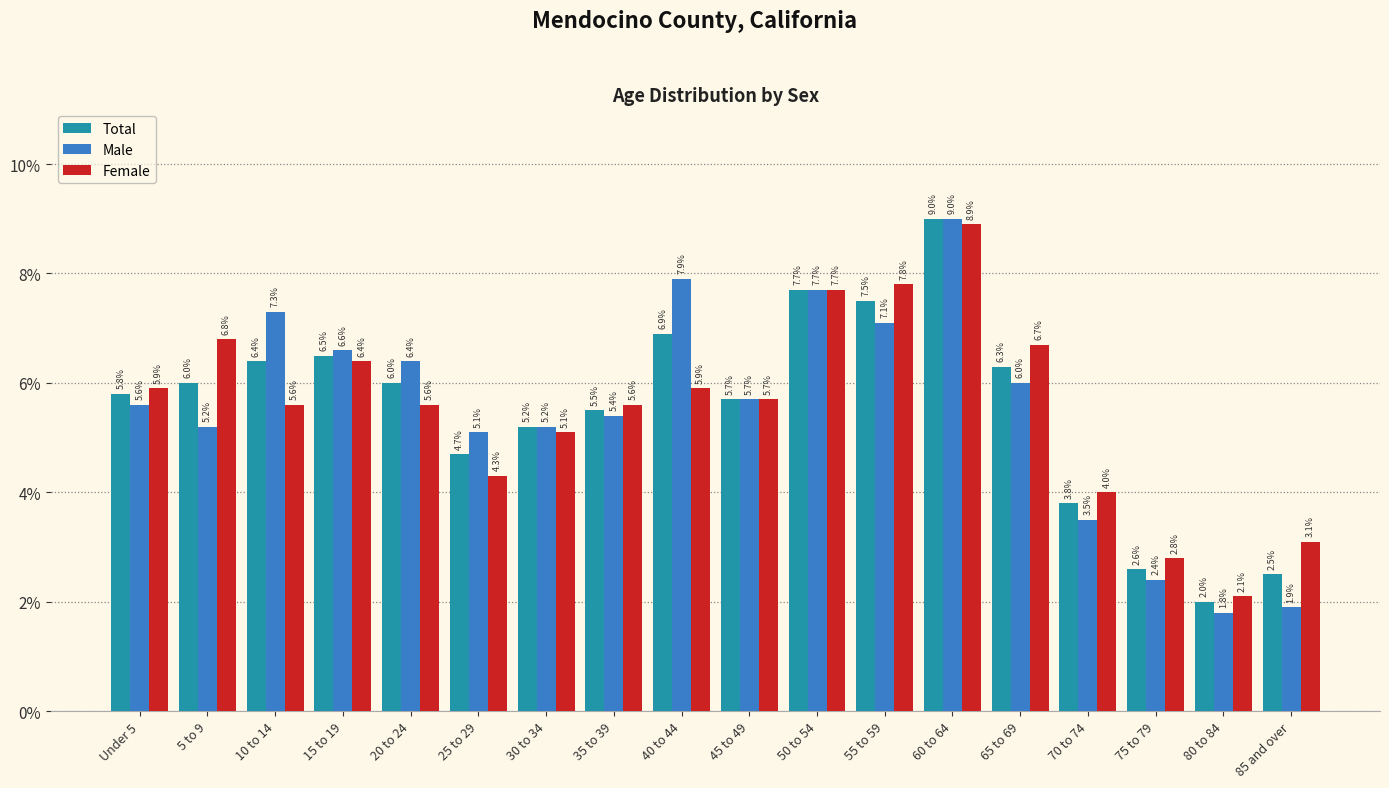

Is it true that Male equals 2.5 at 60 to 64?

False